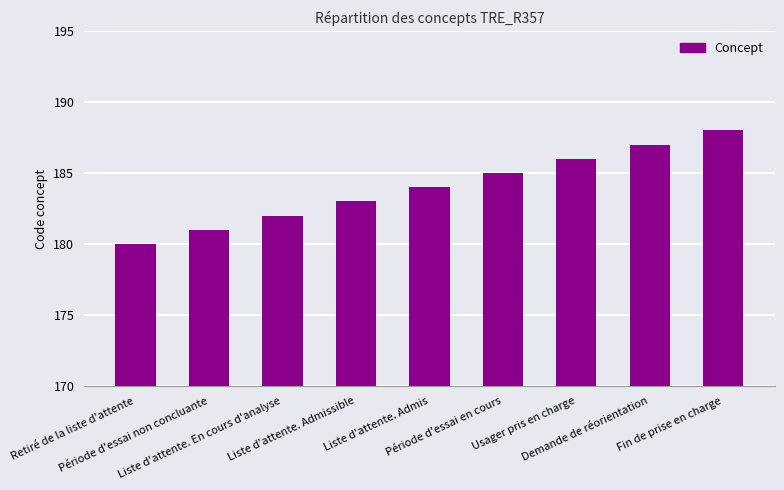

What is the change in value from Retiré de la liste d'attente to Liste d'attente. En cours d'analyse?

+2